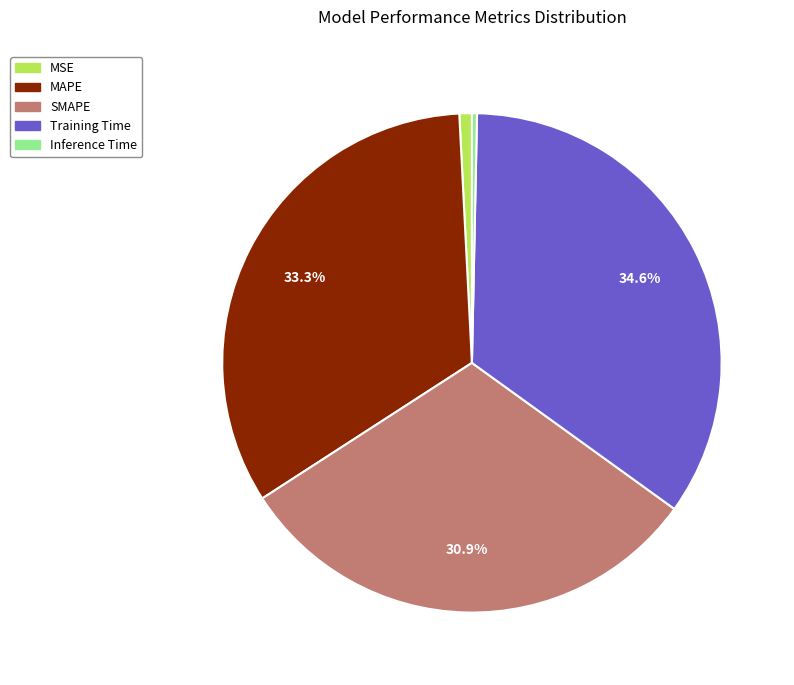

The MAPE slice represents 33% of the pie. True or false?

True